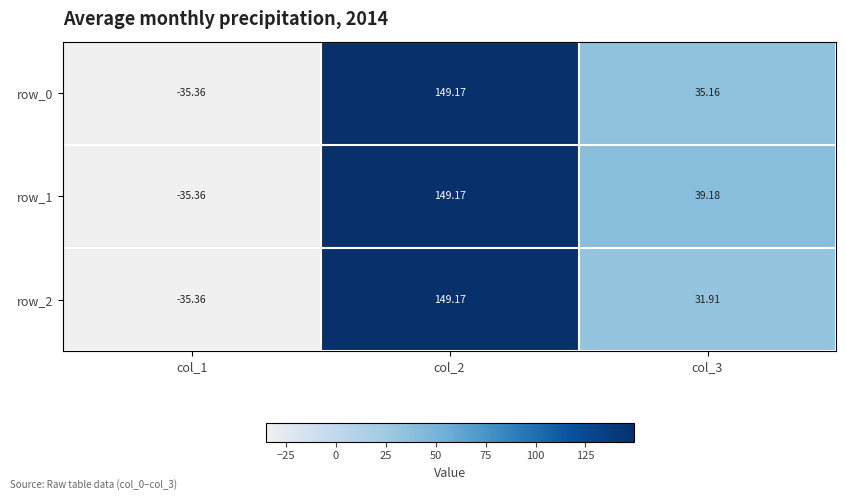

Rank the series by their average value, from lowest to highest.

row_2, row_0, row_1